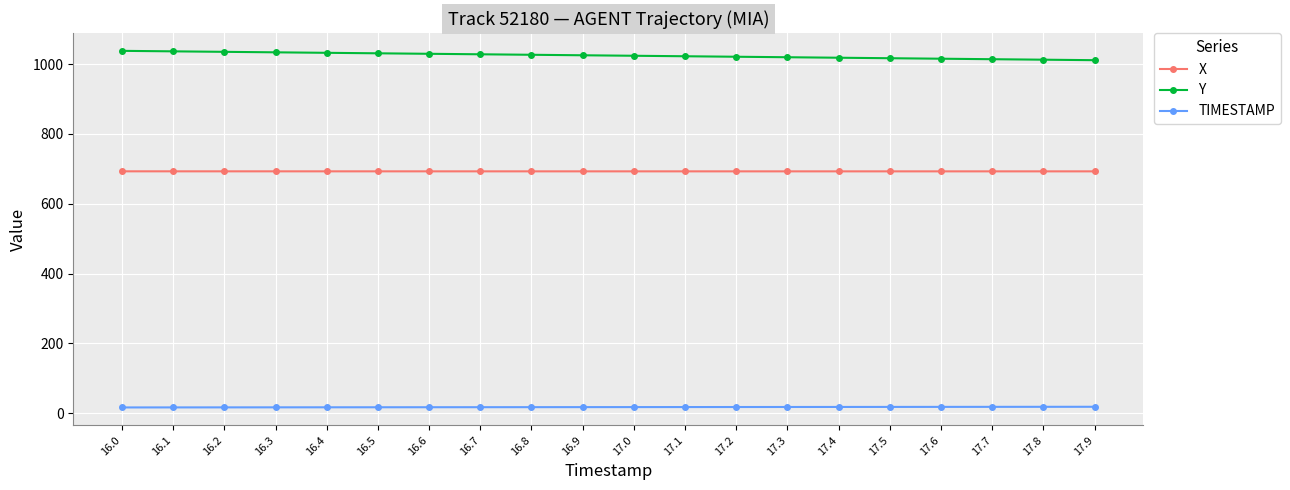

What is the total value across all series at 16.8?

1736.7